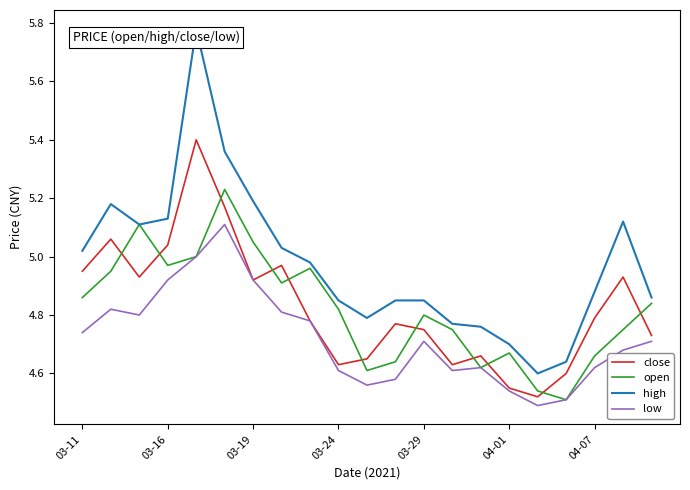

After their last crossing, which series has the higher values: open or close?

open